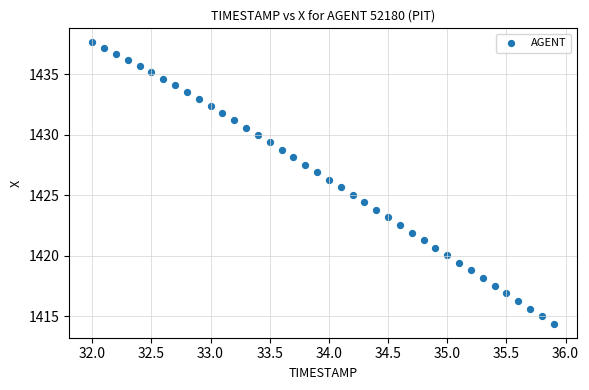

What is the range of Y values (max minus min)?

23.3